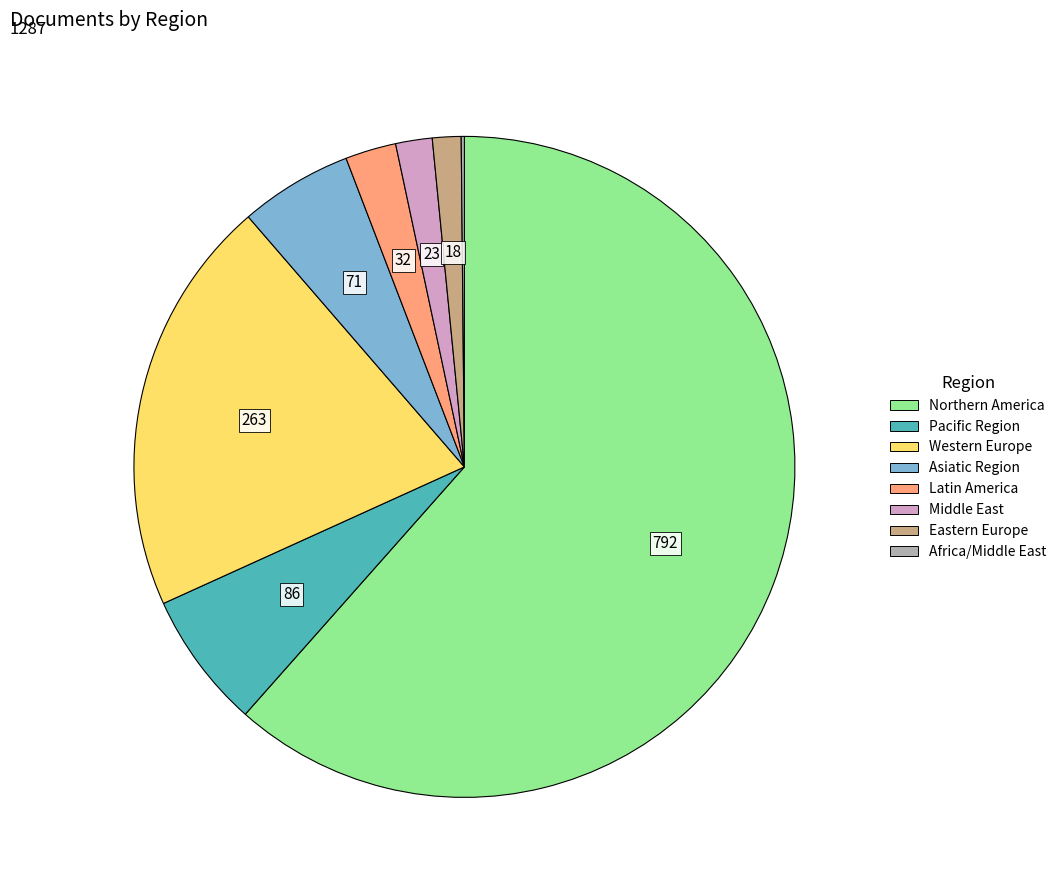

Do Latin America and Northern America together represent more than half of the pie?

Yes